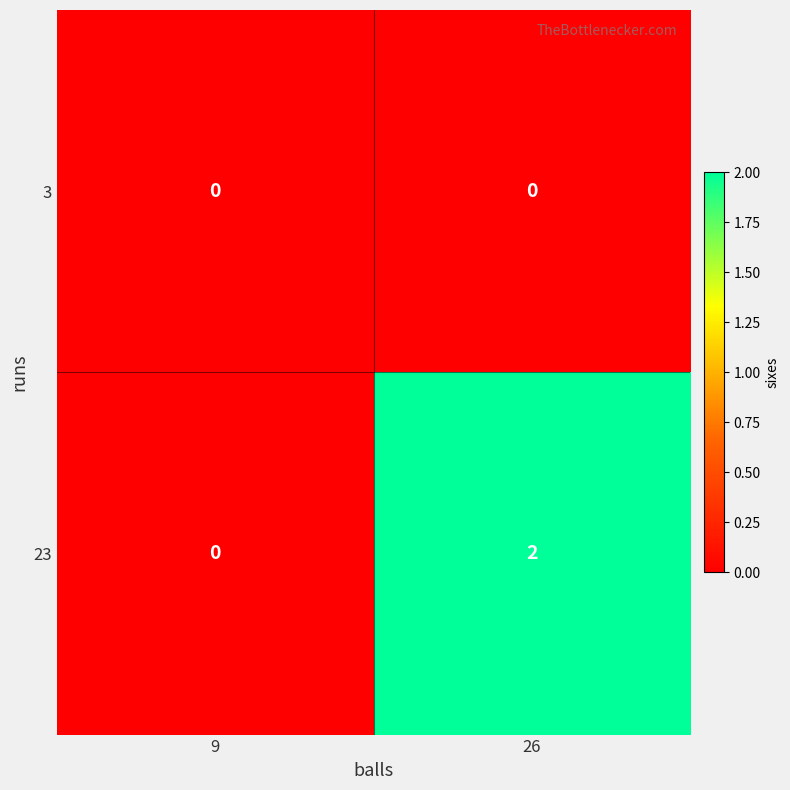

Which series has the largest range (max minus min)?

23